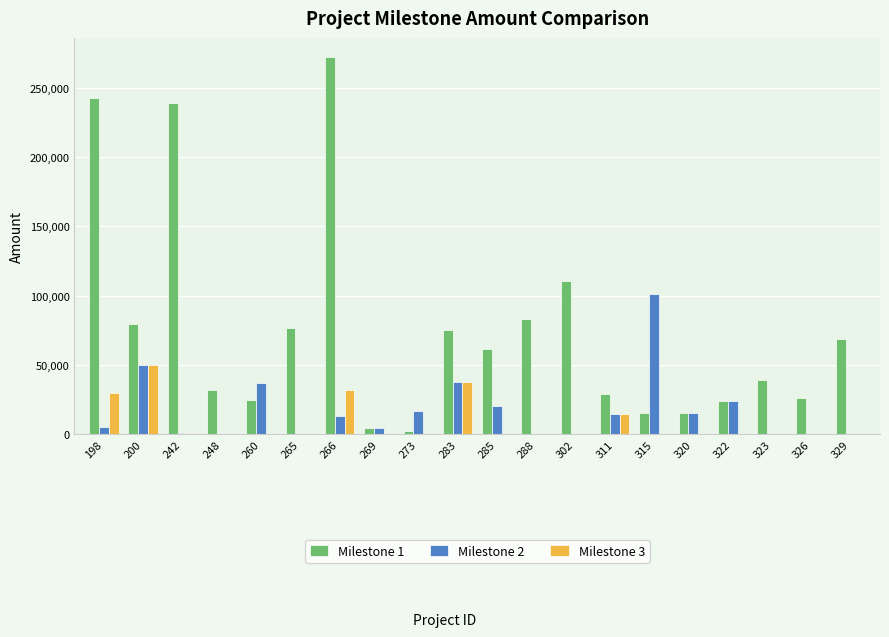

What is the greatest value displayed?

272354